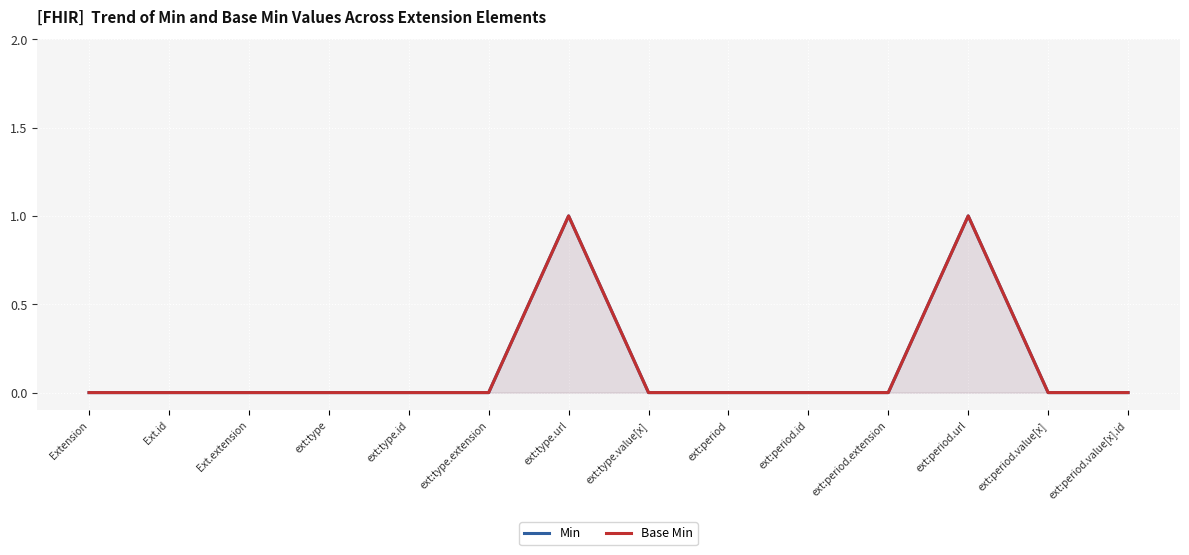

Rank the series by their maximum value, from lowest to highest.

Min, Base Min